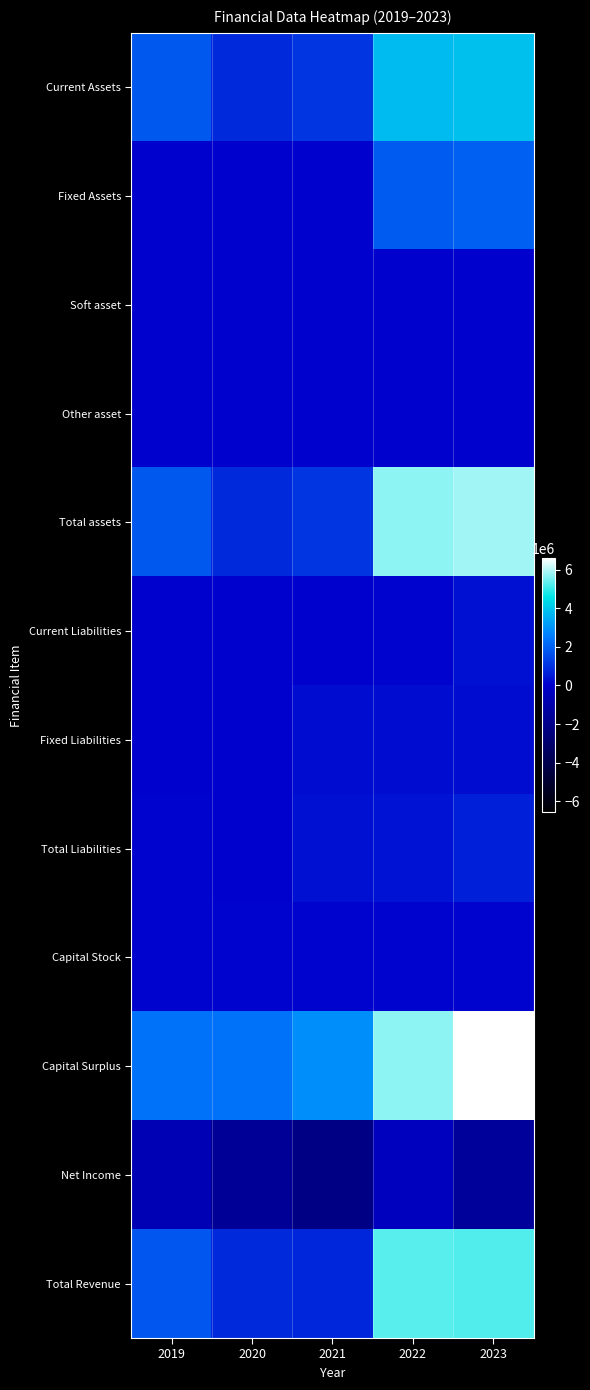

Which has a higher value, 2022 or 2019?

2022